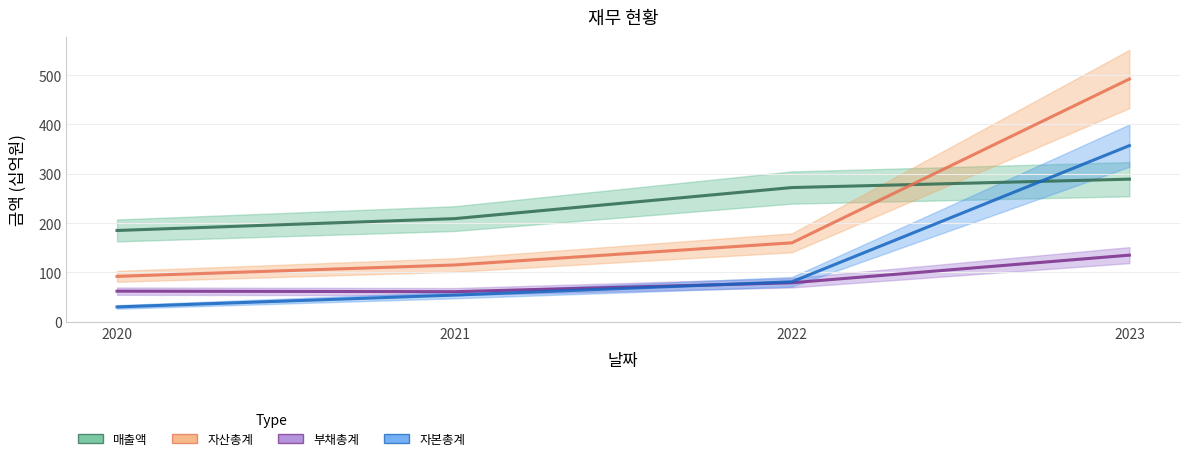

Rank the series by their maximum value, from highest to lowest.

자산총계, 자본총계, 매출액, 부채총계